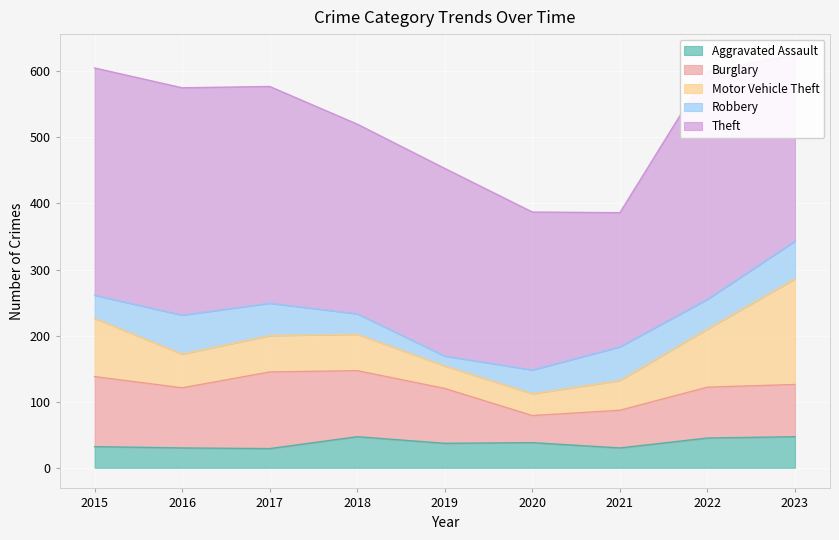

What is the maximum value shown in the chart?

345